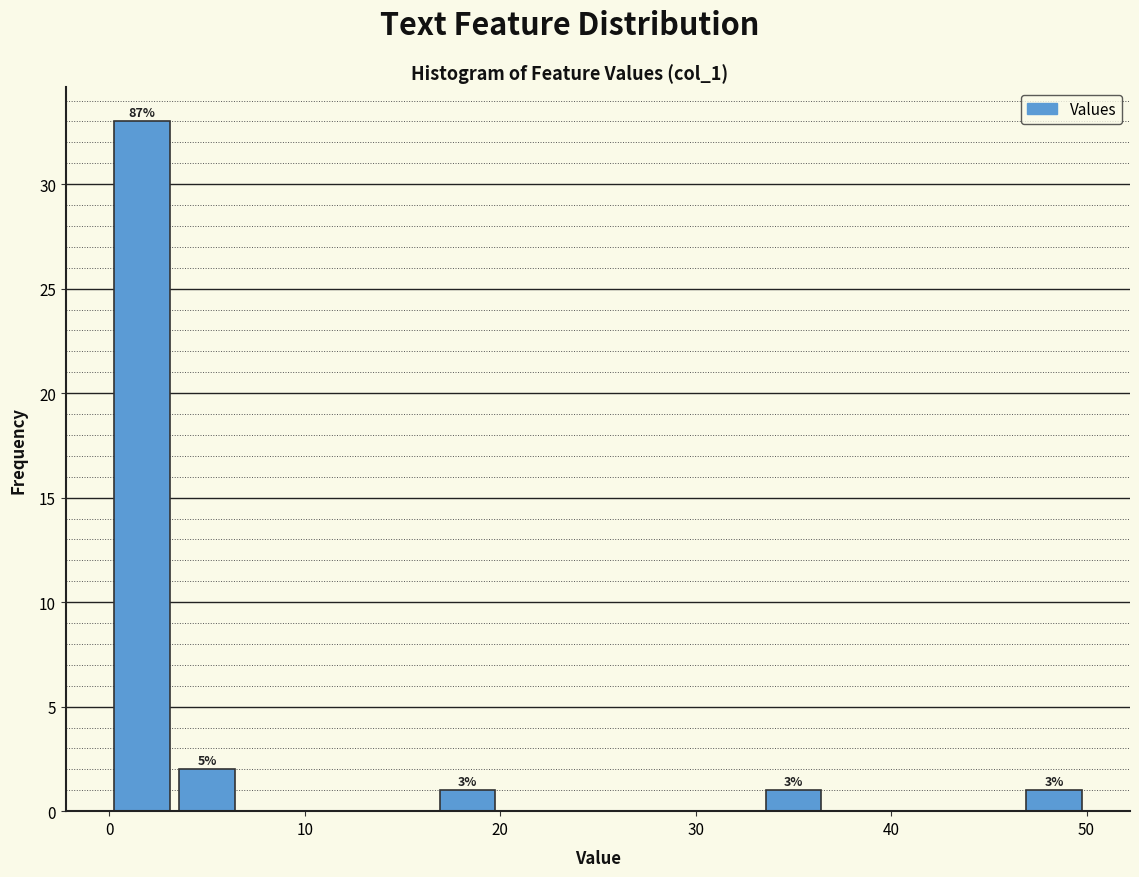

Read against the x-axis, roughly where is the centre of the tallest bar?

2